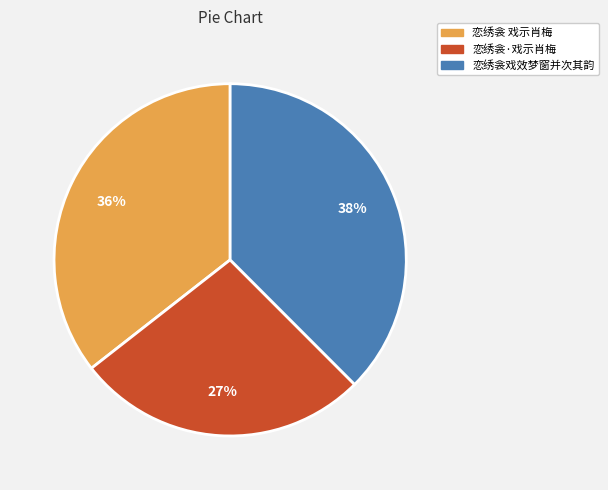

Which category has the smallest portion of the pie?

恋绣衾·戏示肖梅